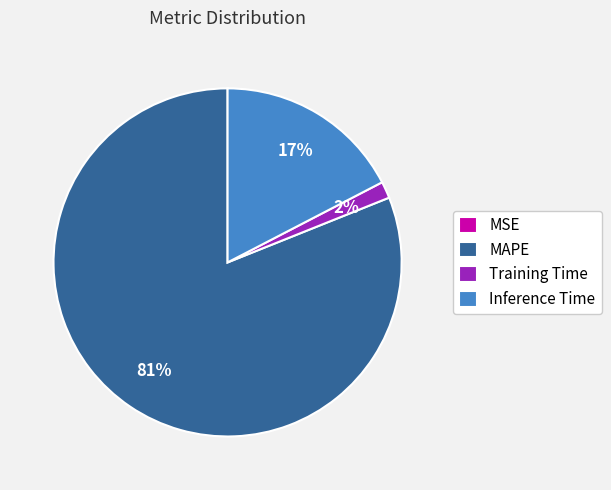

What is the largest slice in the pie chart?

MAPE